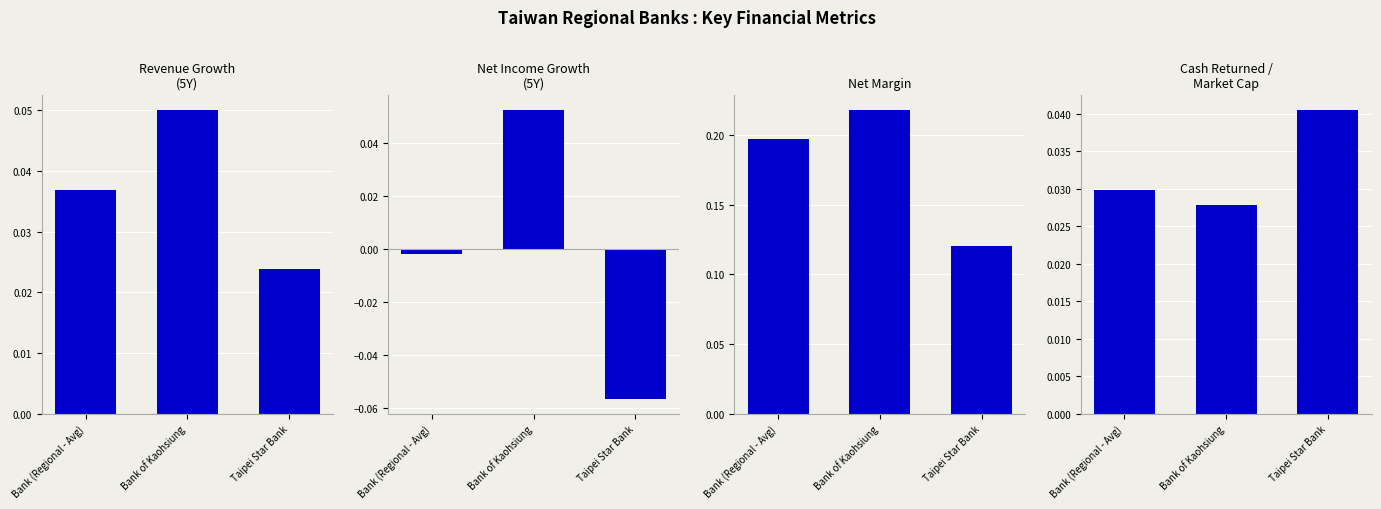

How many values in the historical_growth_net_income_last_5_years series exceed 0?

1